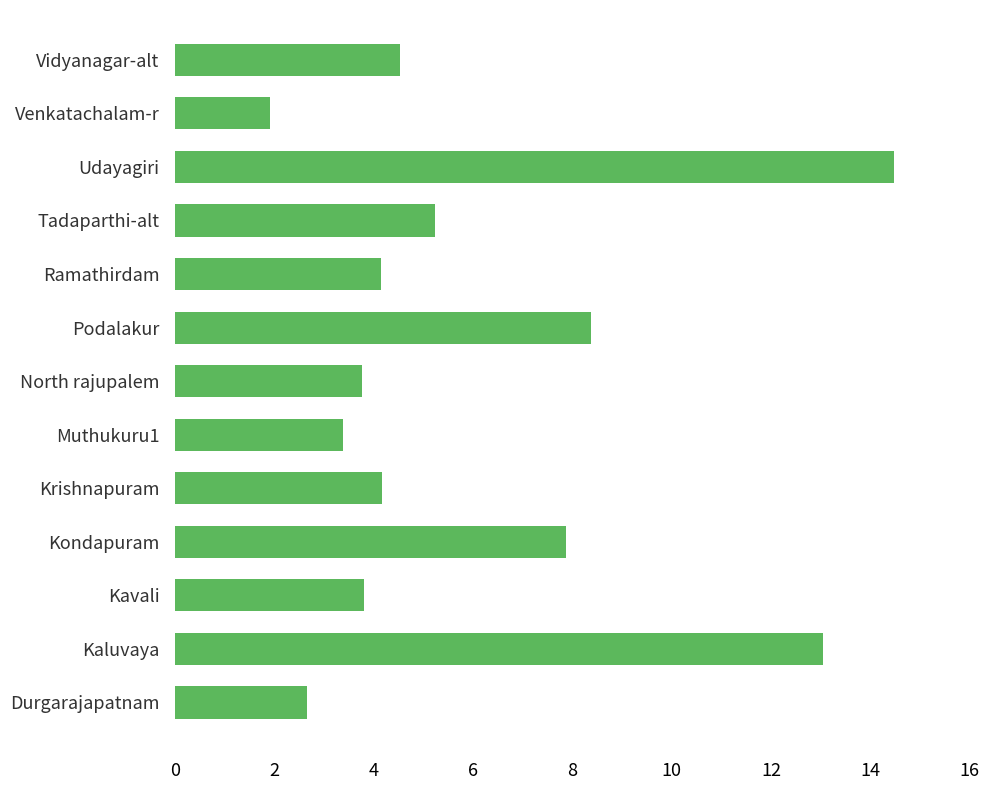

At which category does the chart reach its minimum across all series?

Venkatachalam-r